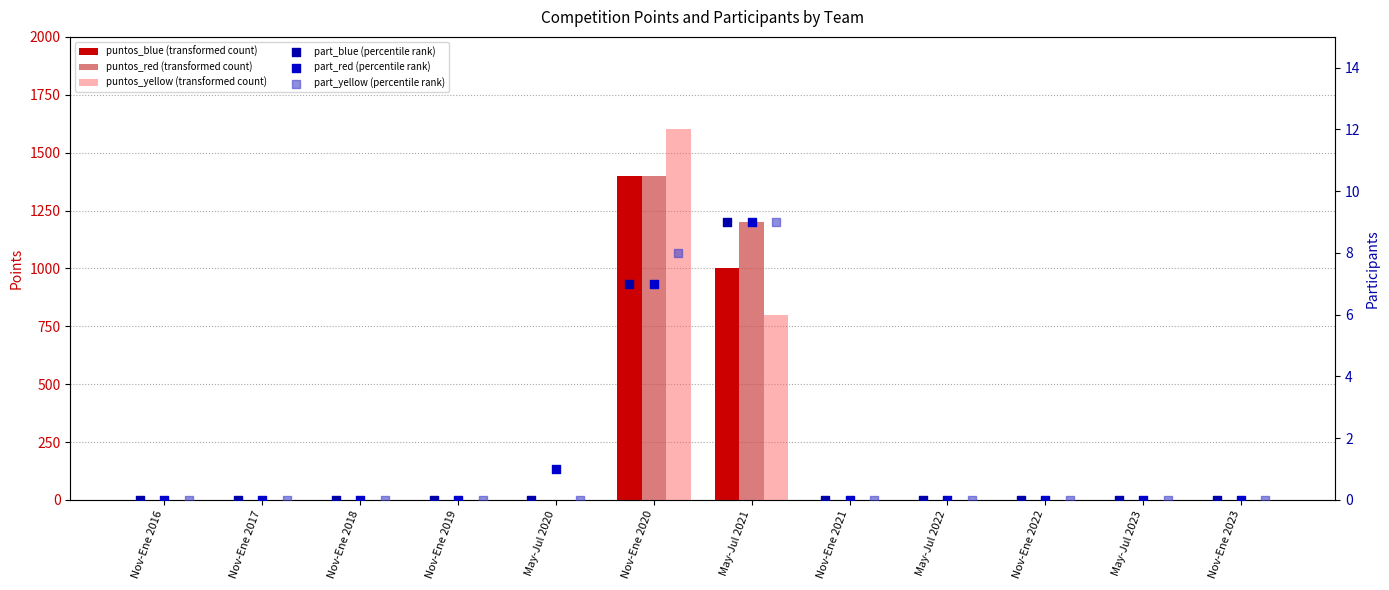

Is the value of part_blue at Nov-Ene 2018 greater than the value of part_yellow at May-Jul 2023?

No